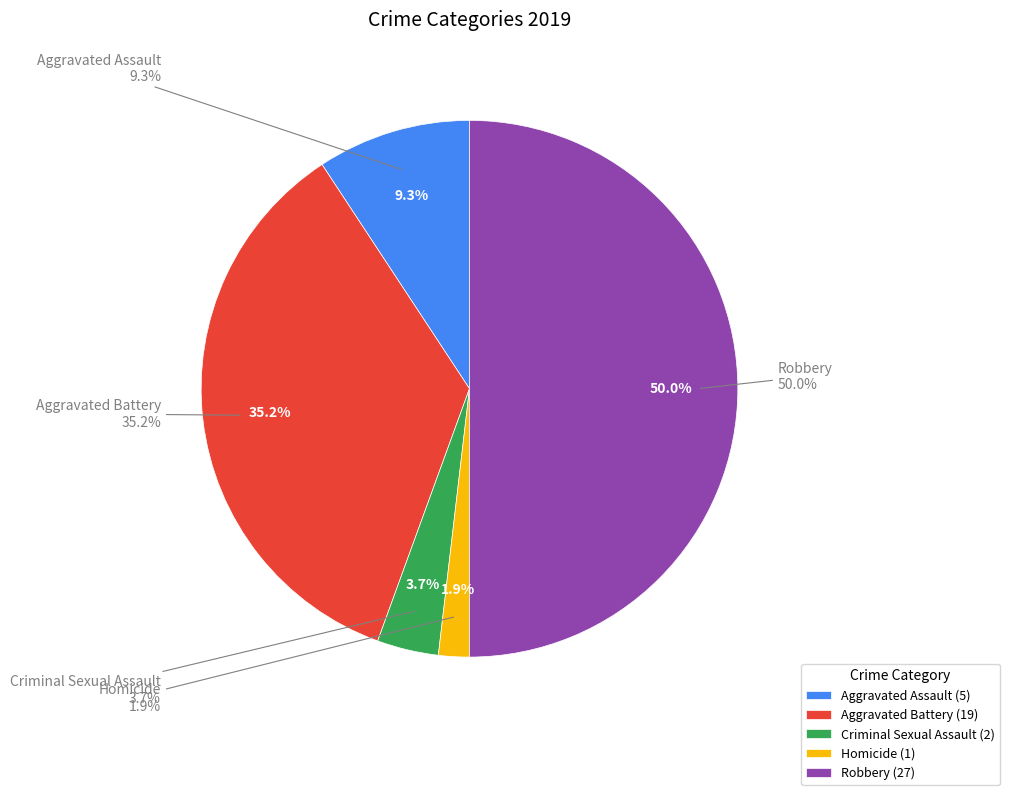

Which category has the biggest portion of the pie?

Robbery